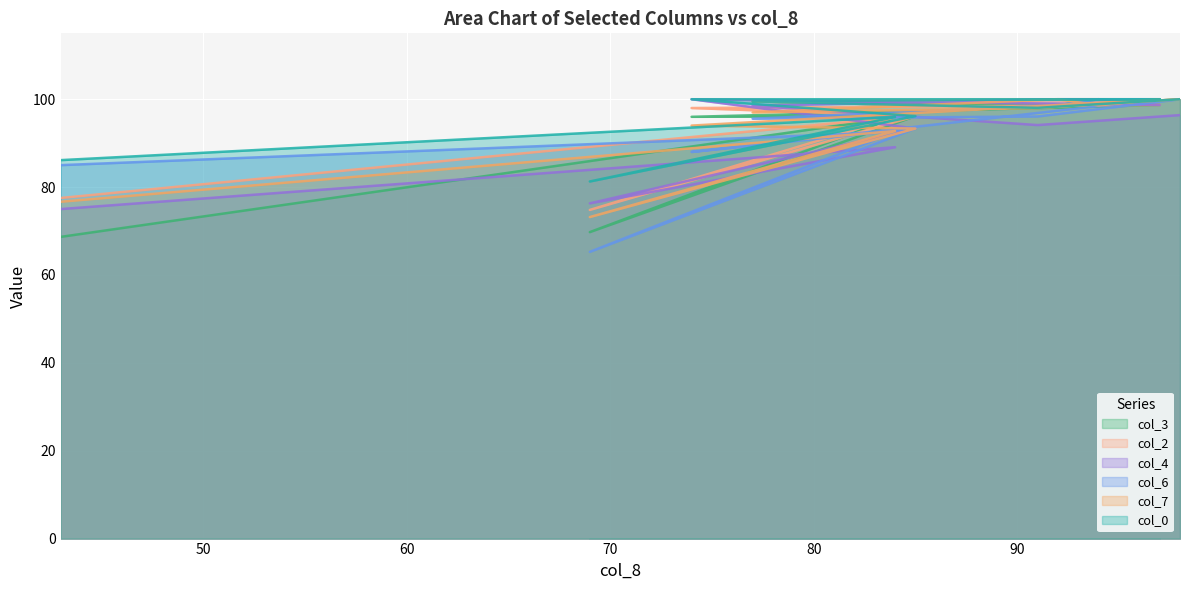

Which has a higher value, 85 or 77?

77